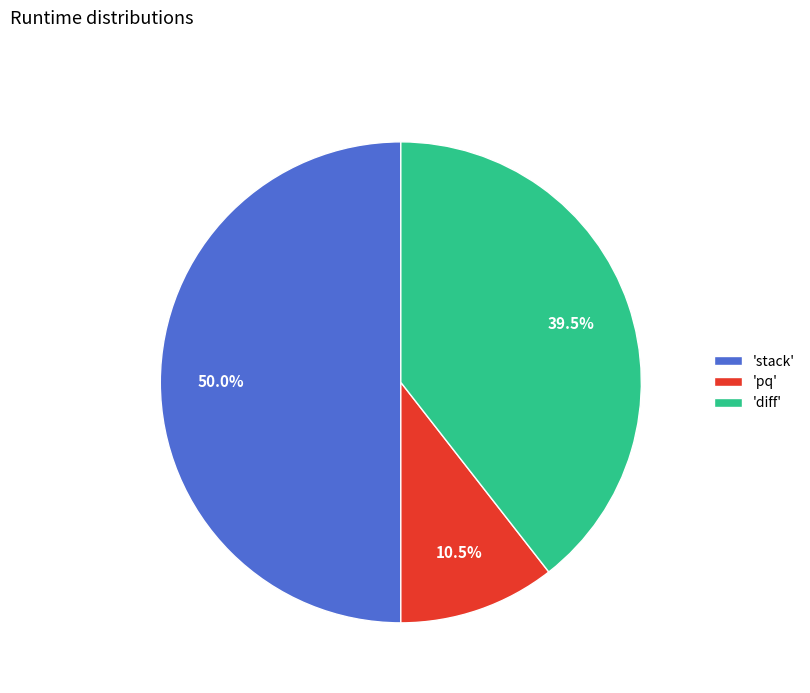

Between 'stack' and 'pq', which is larger?

'stack'